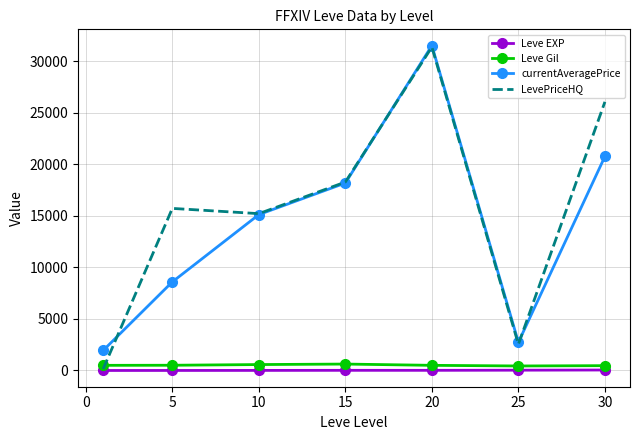

At how many categories does at least one series exceed 7879?

5